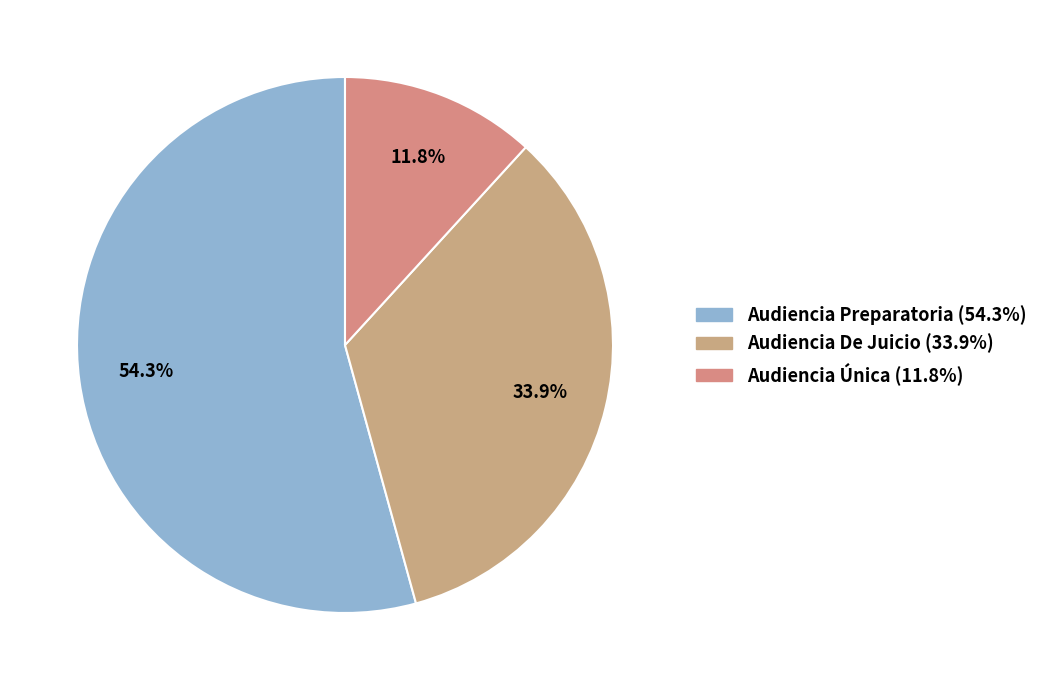

How many segments does this pie chart have?

3